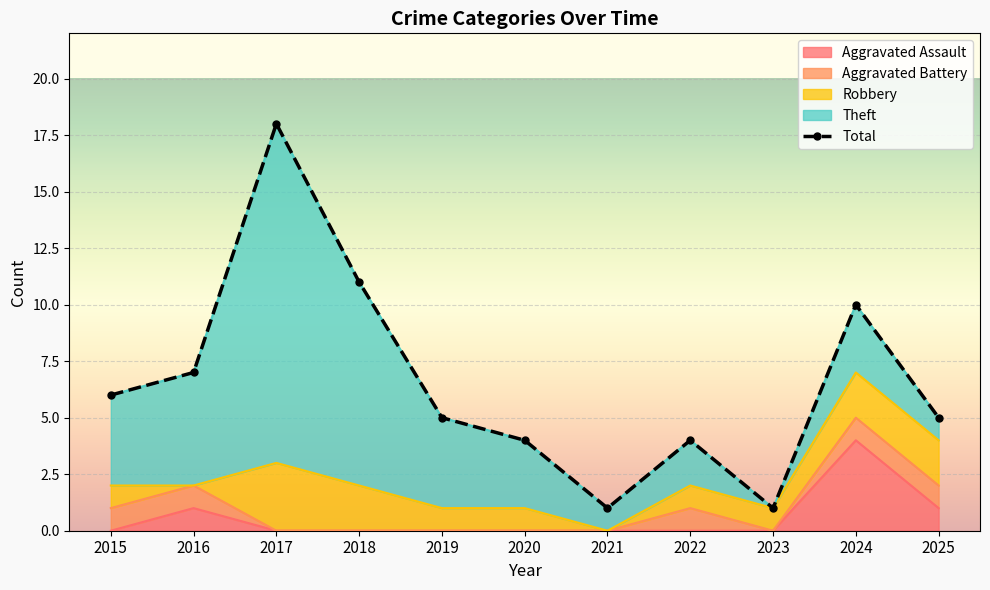

How many lines are shown in the chart?

1